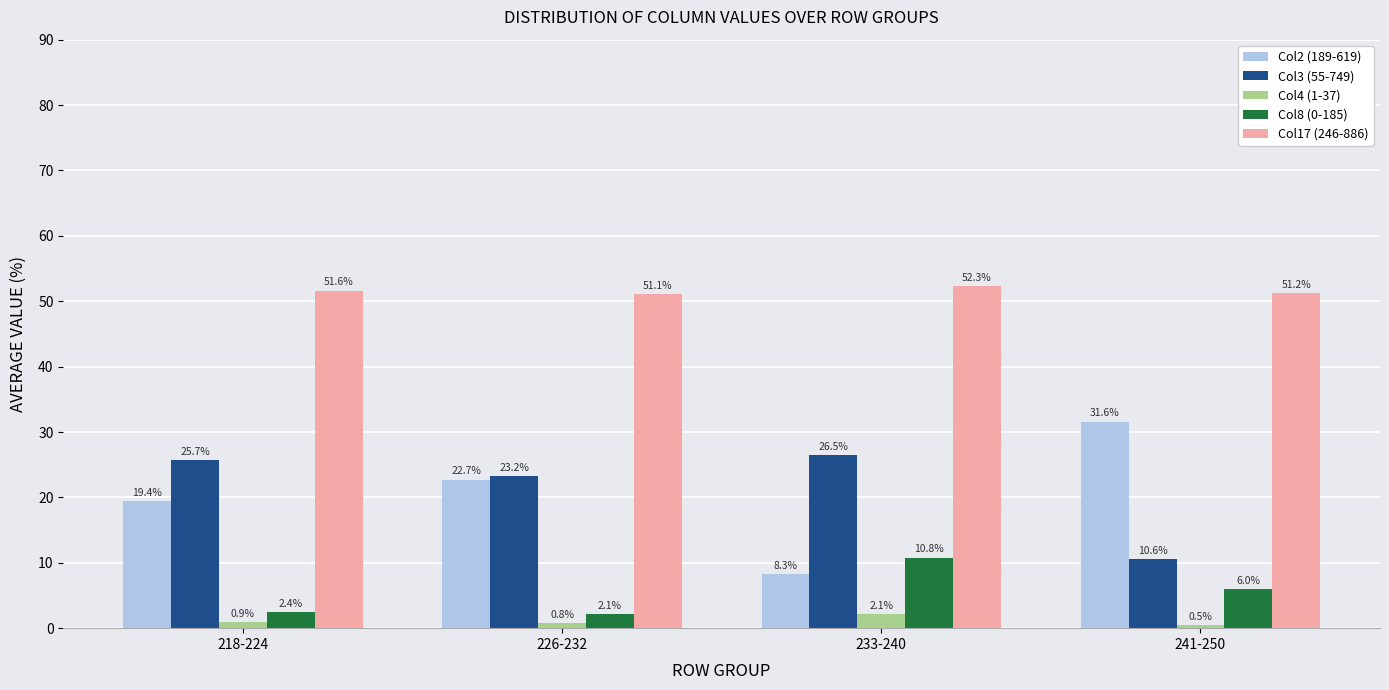

At which label does Col2 (189-619) first exceed 22?

226-232